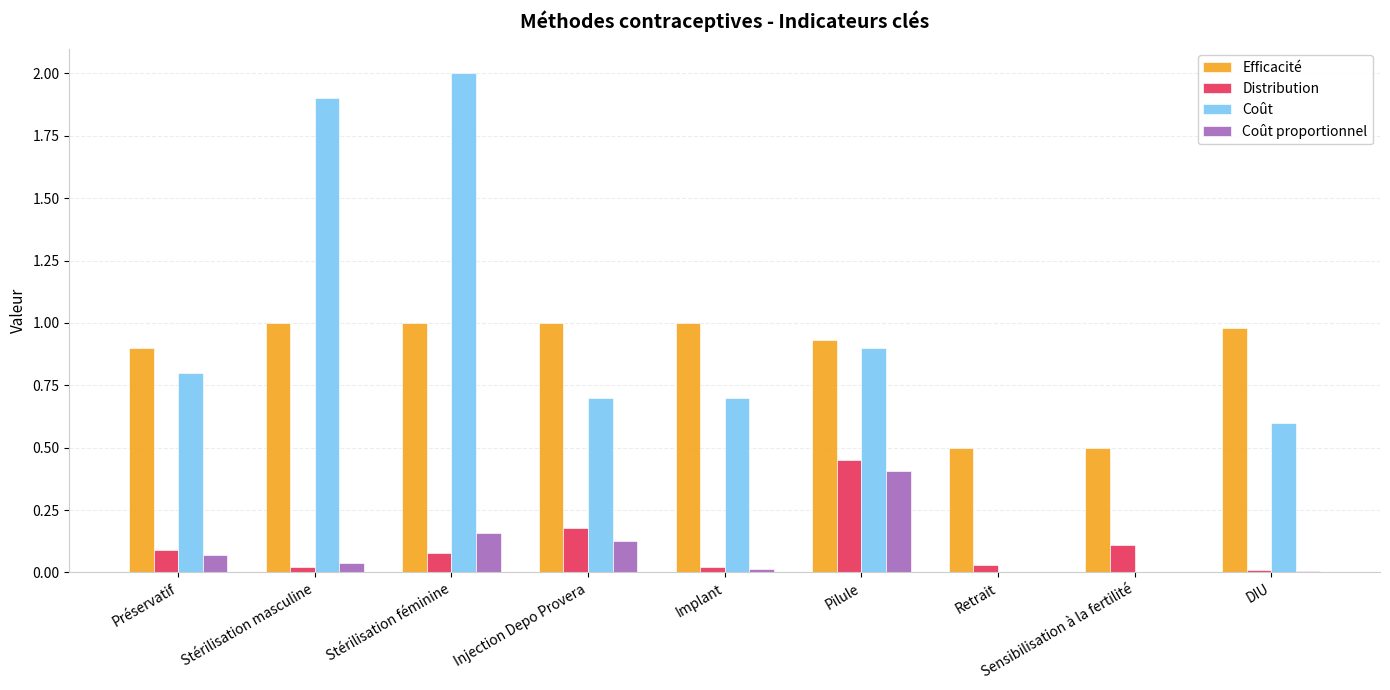

What is the sum of all Coût proportionnel values?

0.8